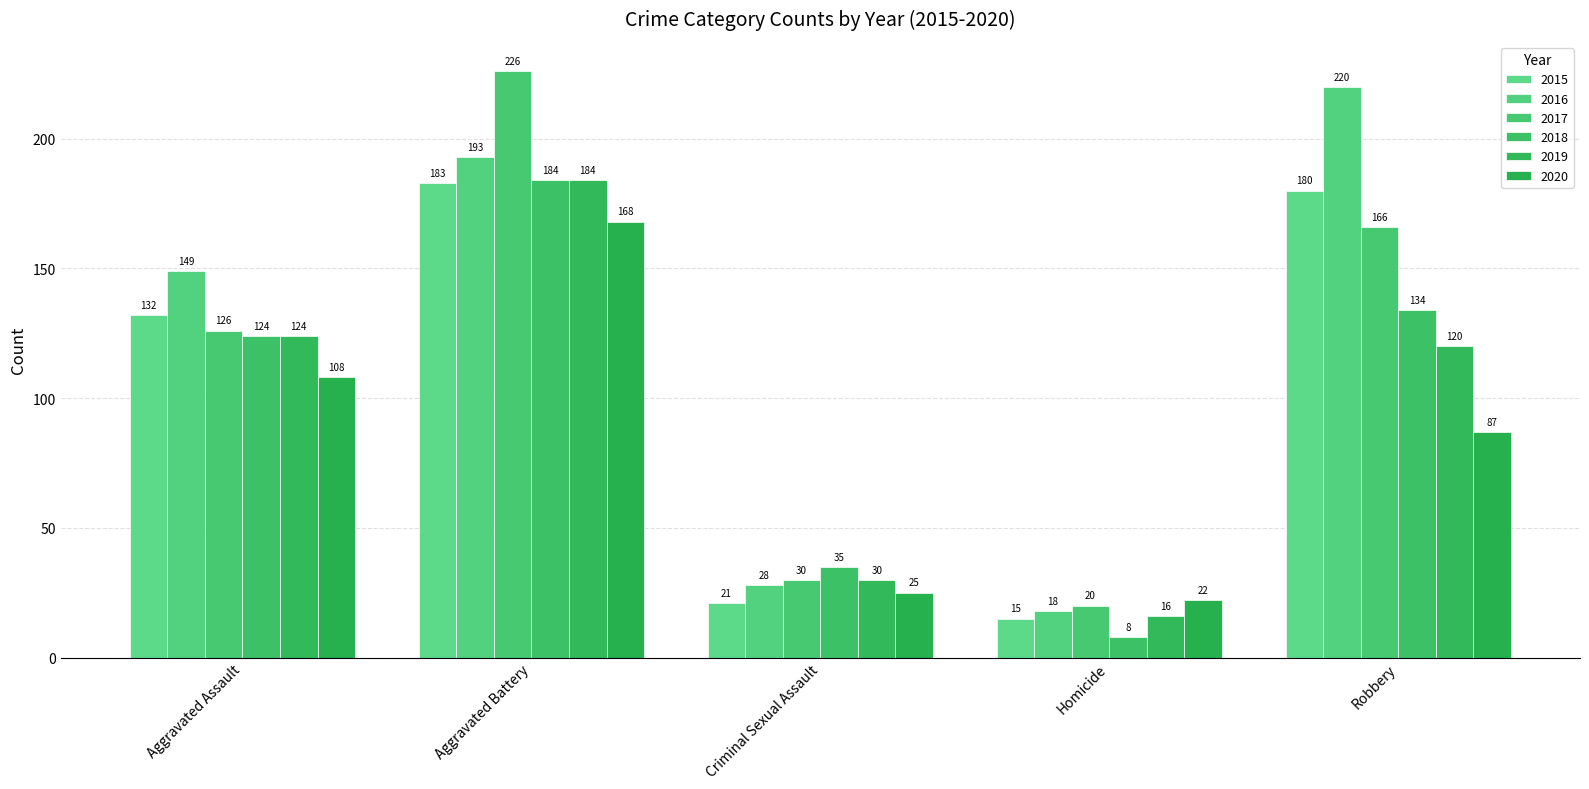

Which series has the widest spread of values?

2017